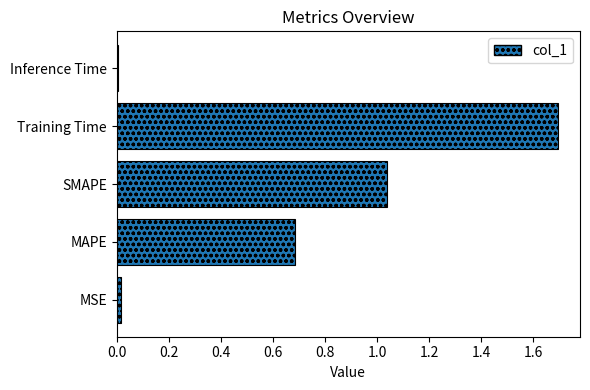

The value at Training Time is 2.2. True or false?

False